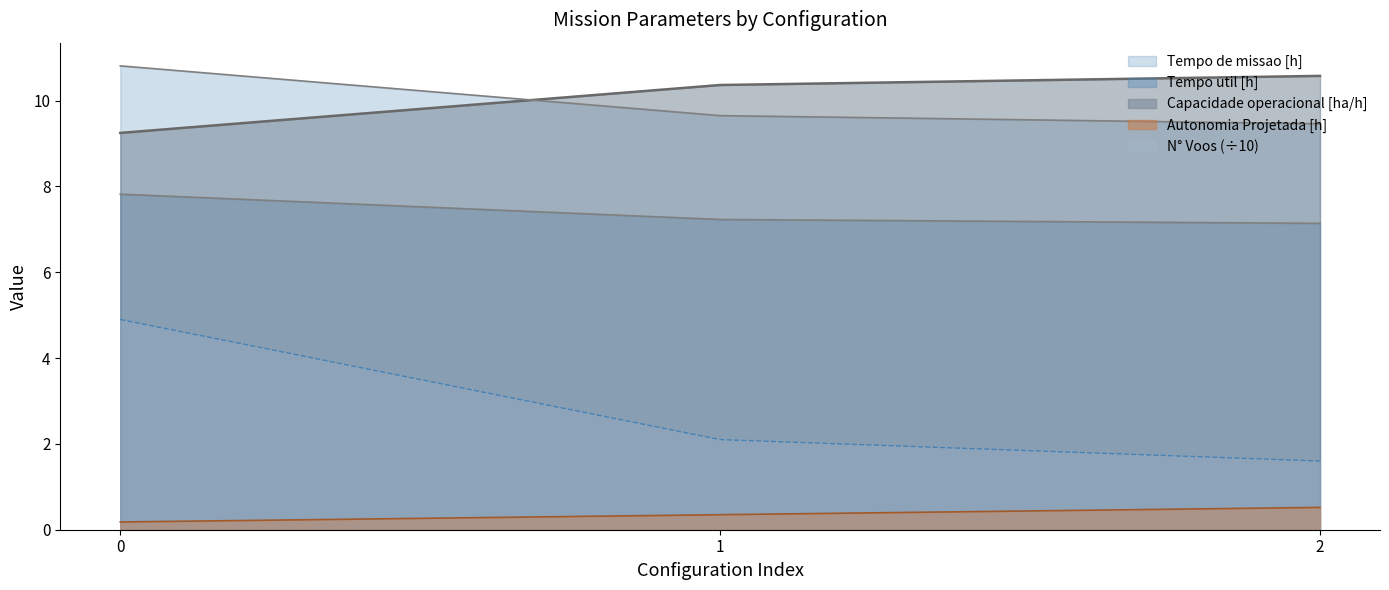

Which series has the widest spread of values?

N° Voos